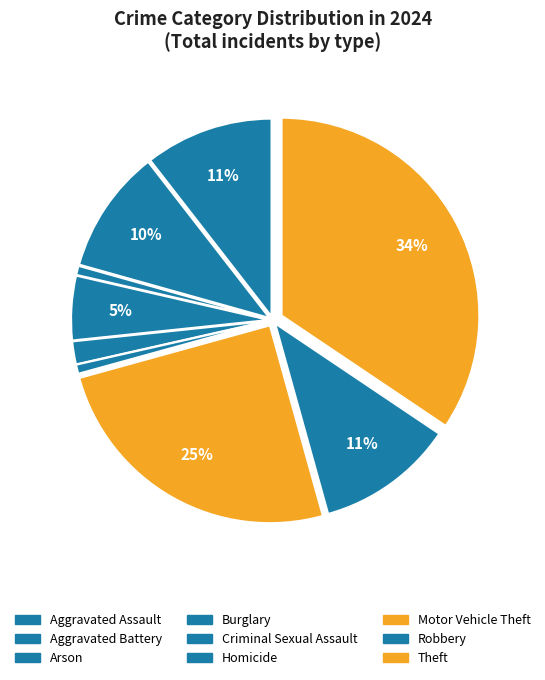

What is the change in value from Aggravated Assault to Arson?

-78